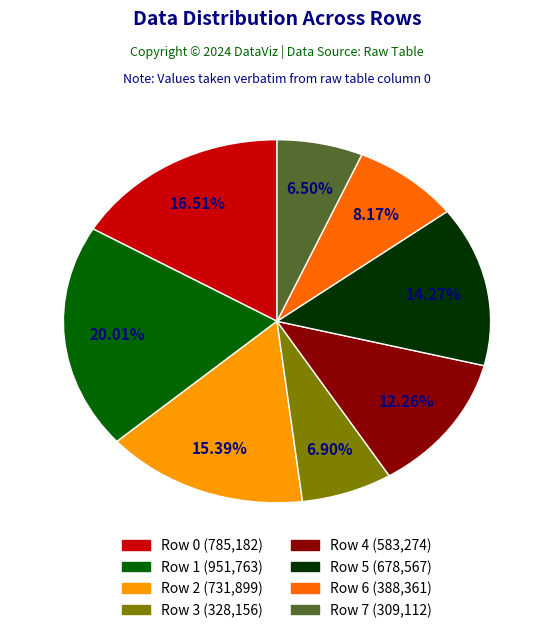

Which slice is the largest?

Row 1